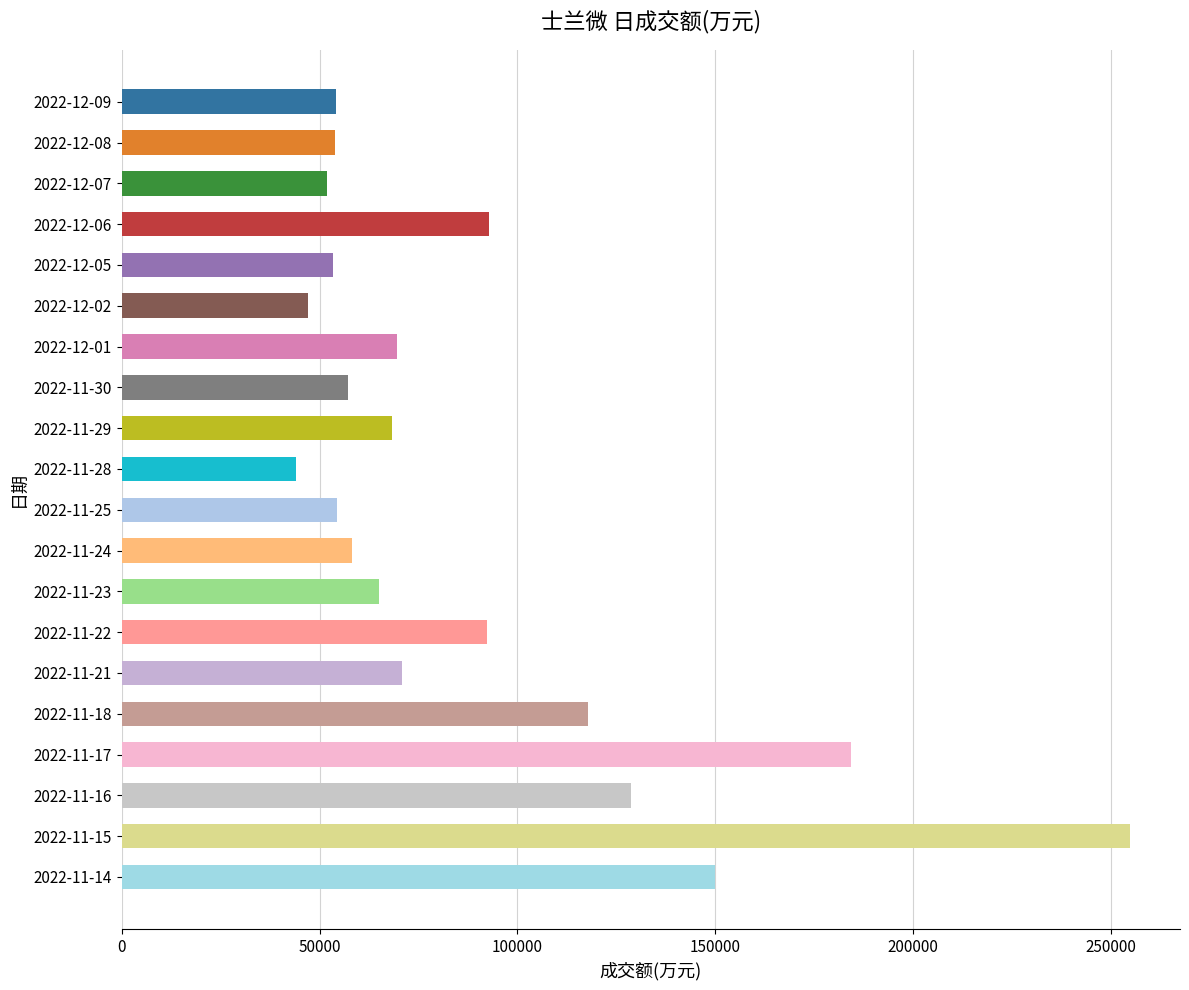

What is the greatest value displayed?

254827